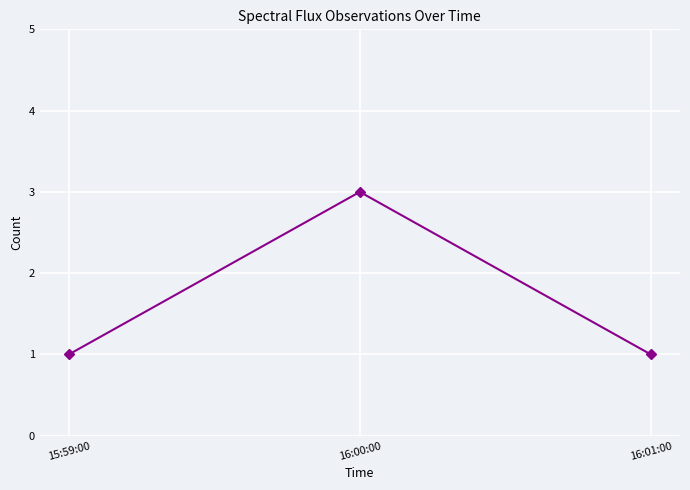

How many categories are shown in the chart?

3